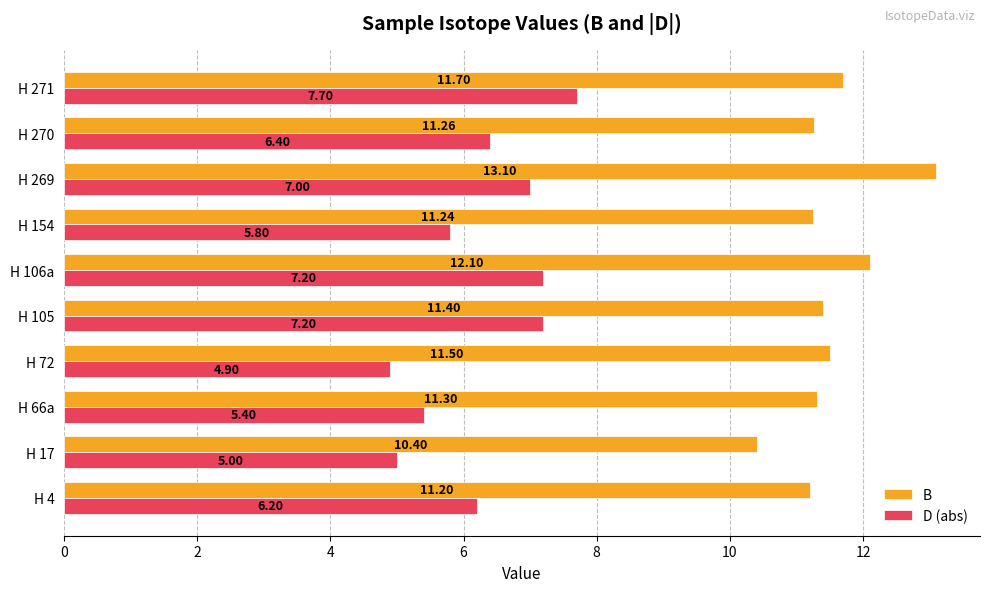

How many values in the B series are below 11?

1